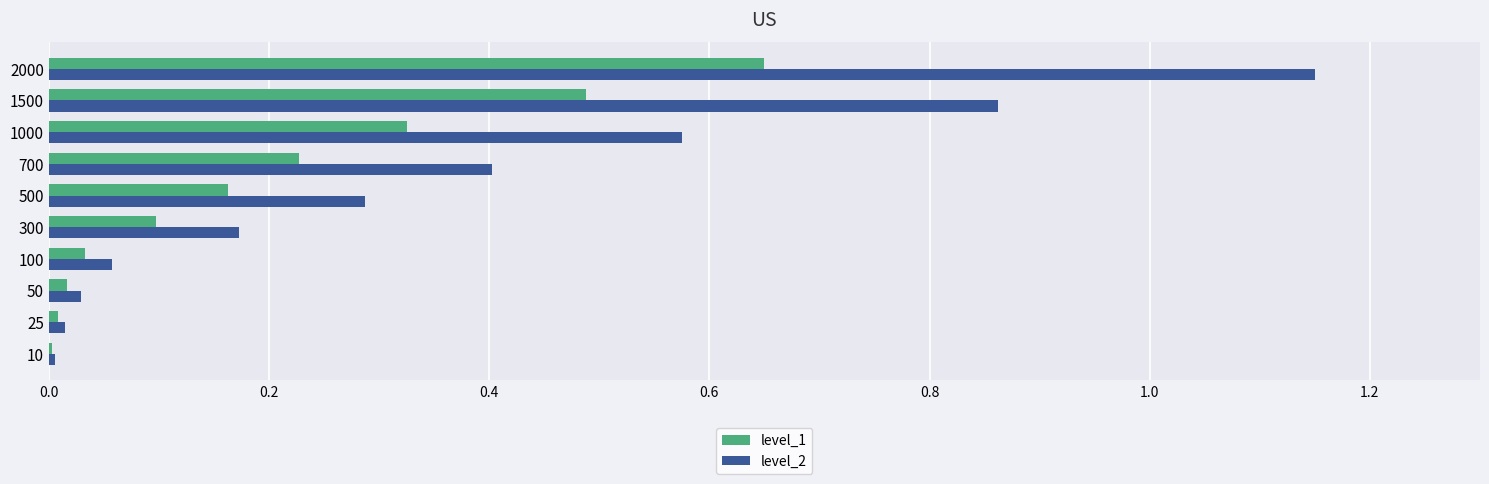

How many data points does each series have?

10